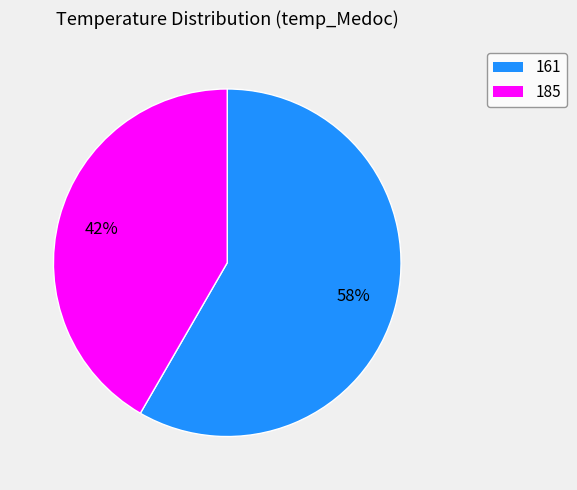

Combined, do 185 and 161 account for over 50%?

Yes